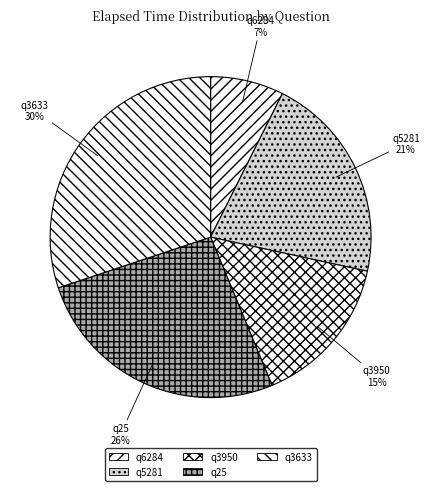

To the nearest percent, what is the difference between the q3950 and q6284 slice percentages?

8%